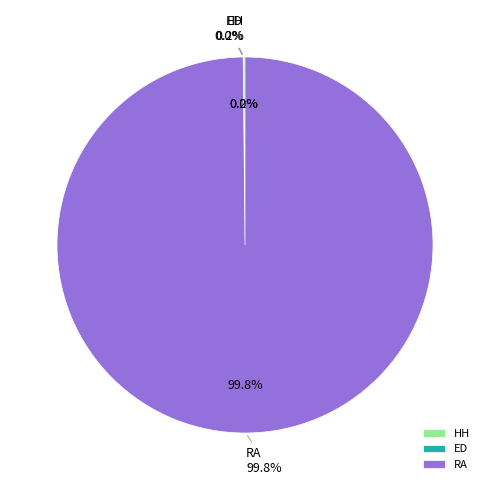

True or false: RA accounts for 100% of the total.

True